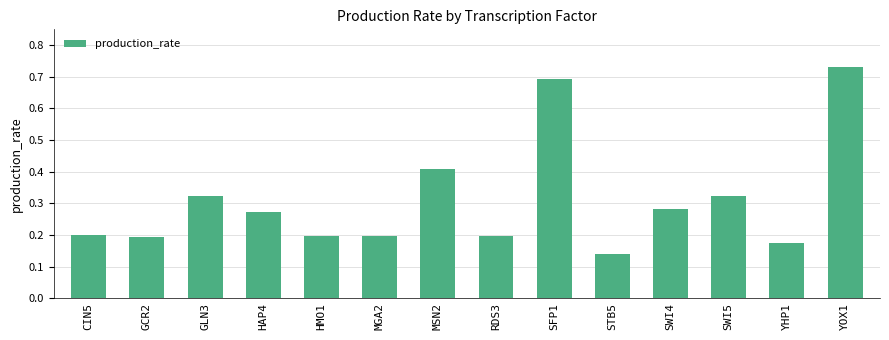

Is it true that the value at GCR2 is 0.2?

True